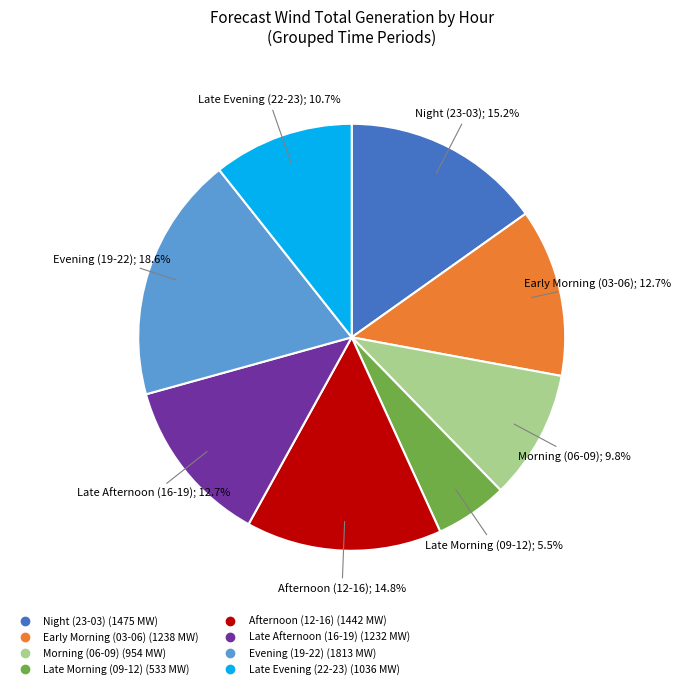

Does any single category account for the majority?

No